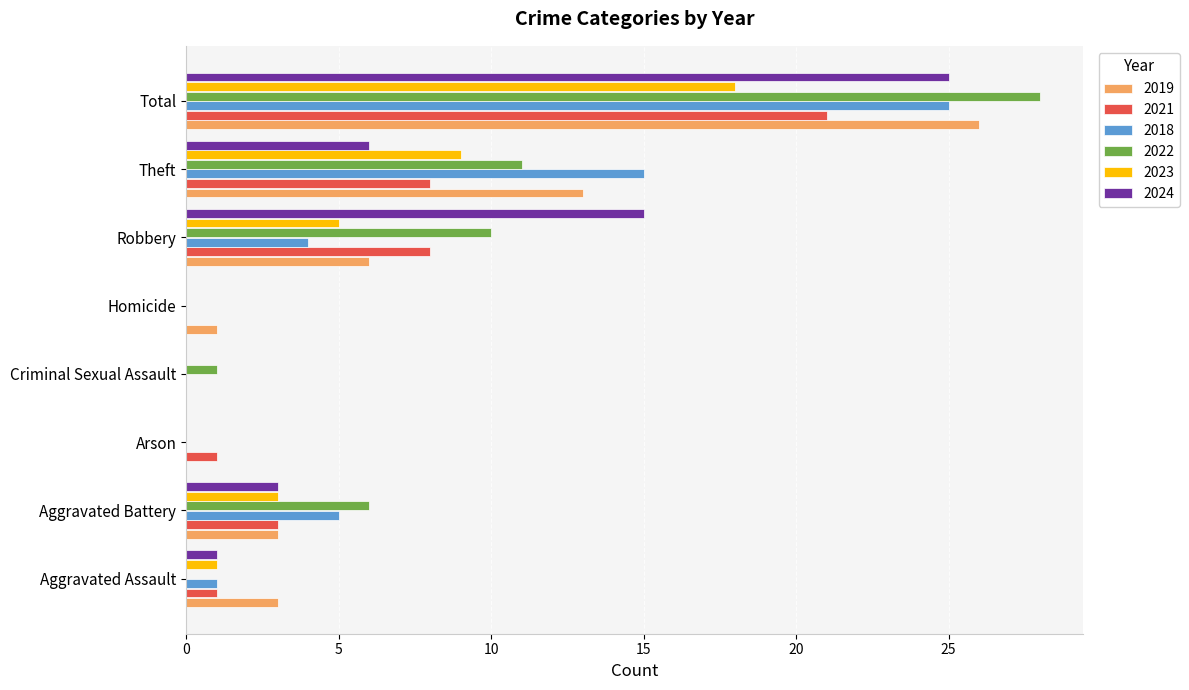

Between Aggravated Assault and Total, which series saw the biggest shift?

2022